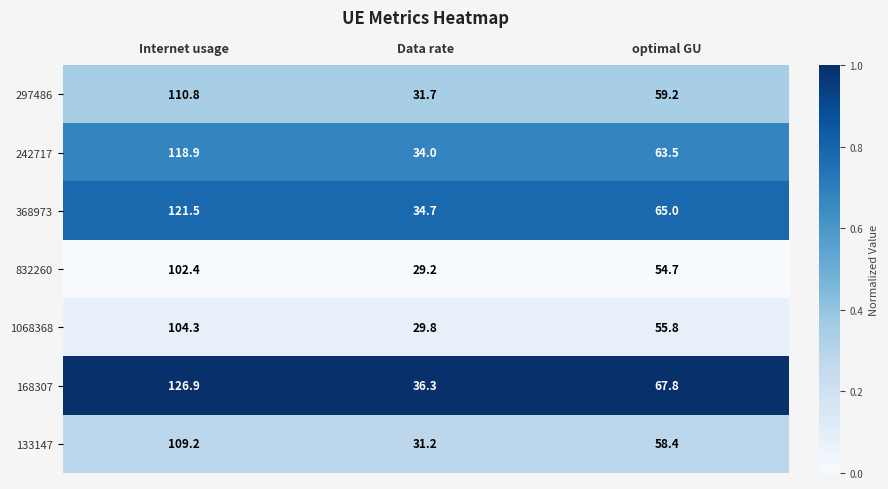

Between Internet usage and optimal GU, which series saw the biggest shift?

168307